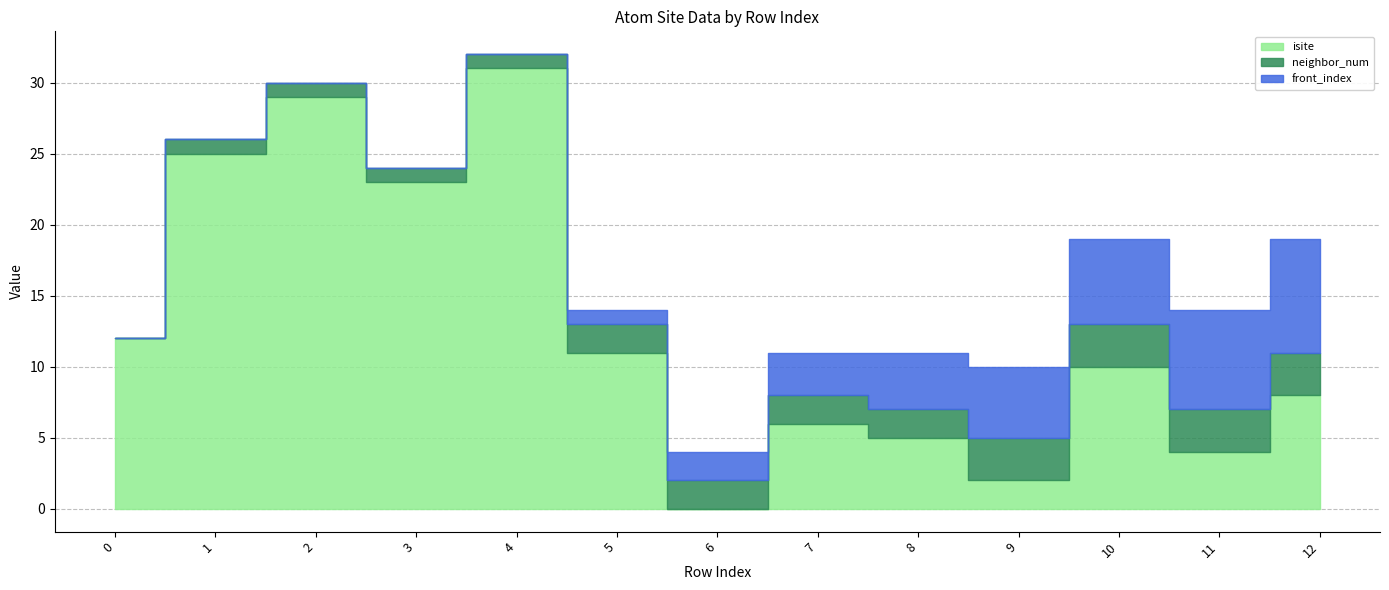

How many data points in neighbor_num are less than 2?

5